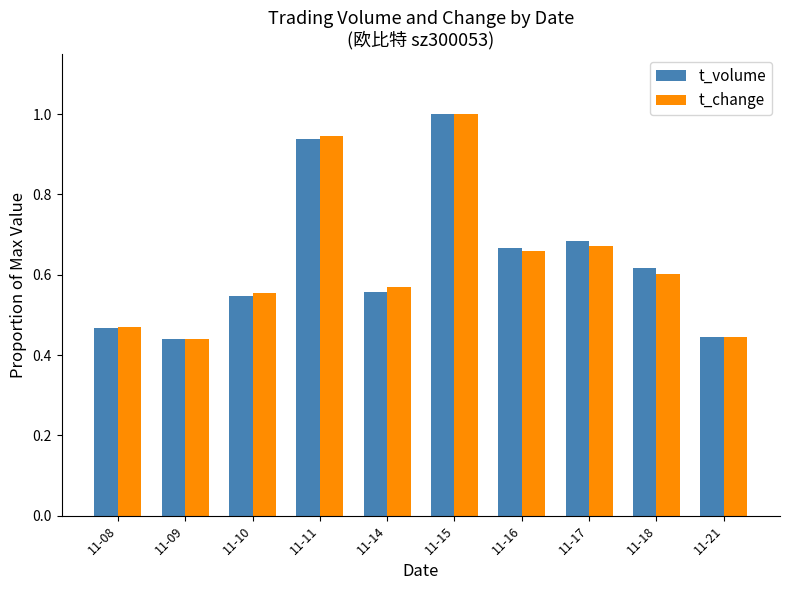

Is the value of t_change at 11-15 greater than the value of t_volume at 11-17?

Yes